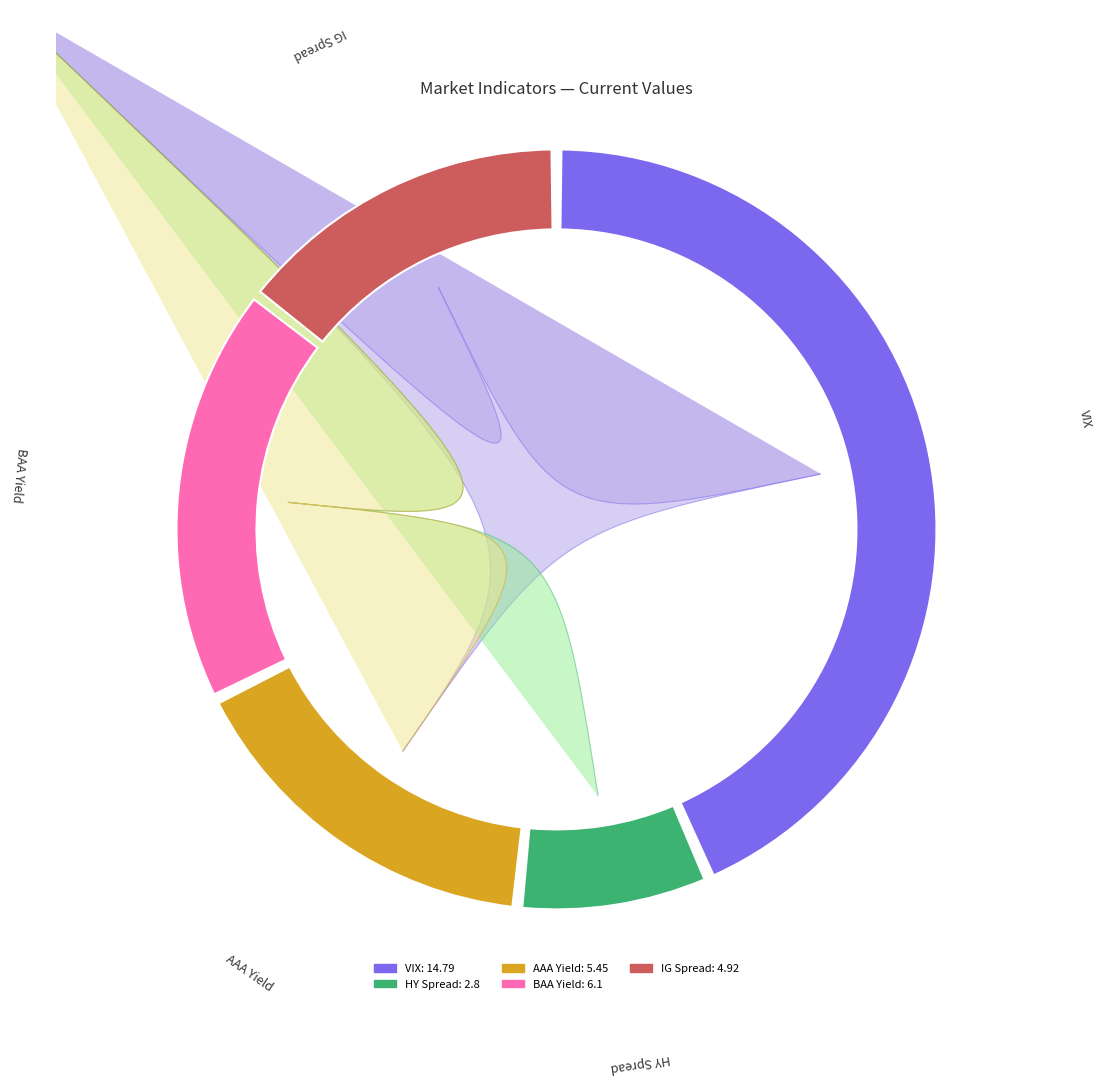

Approximately how many times larger is the value at AAA Yield compared to VIX?

0.4